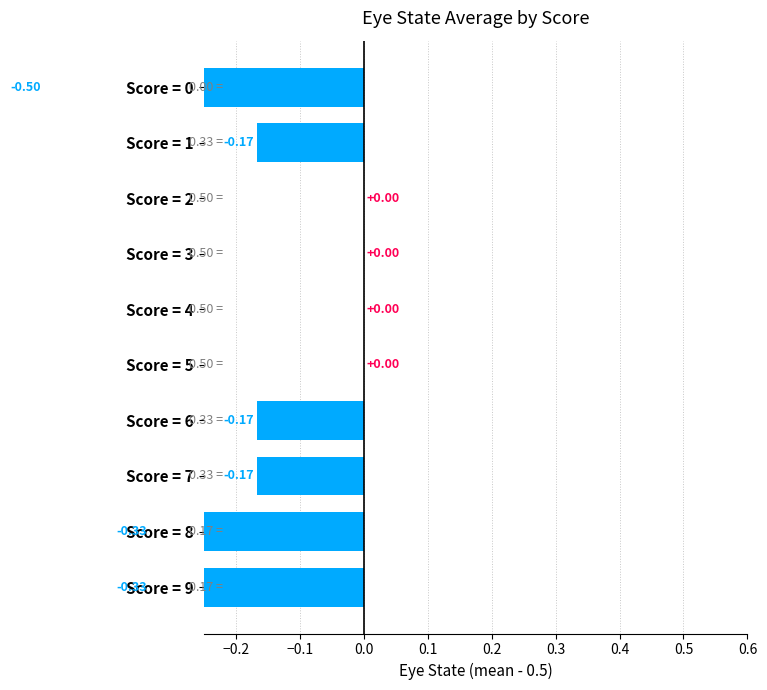

How many data points are less than 0?

6